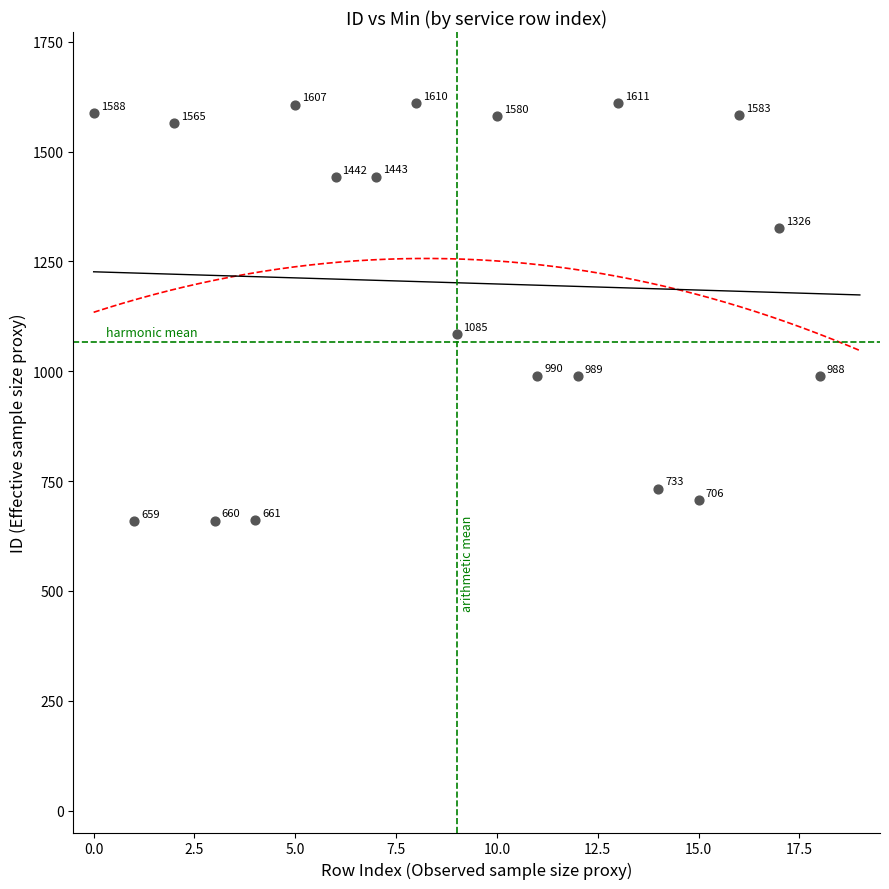

What Y value in the scatter plot is closest to 1135?

1085